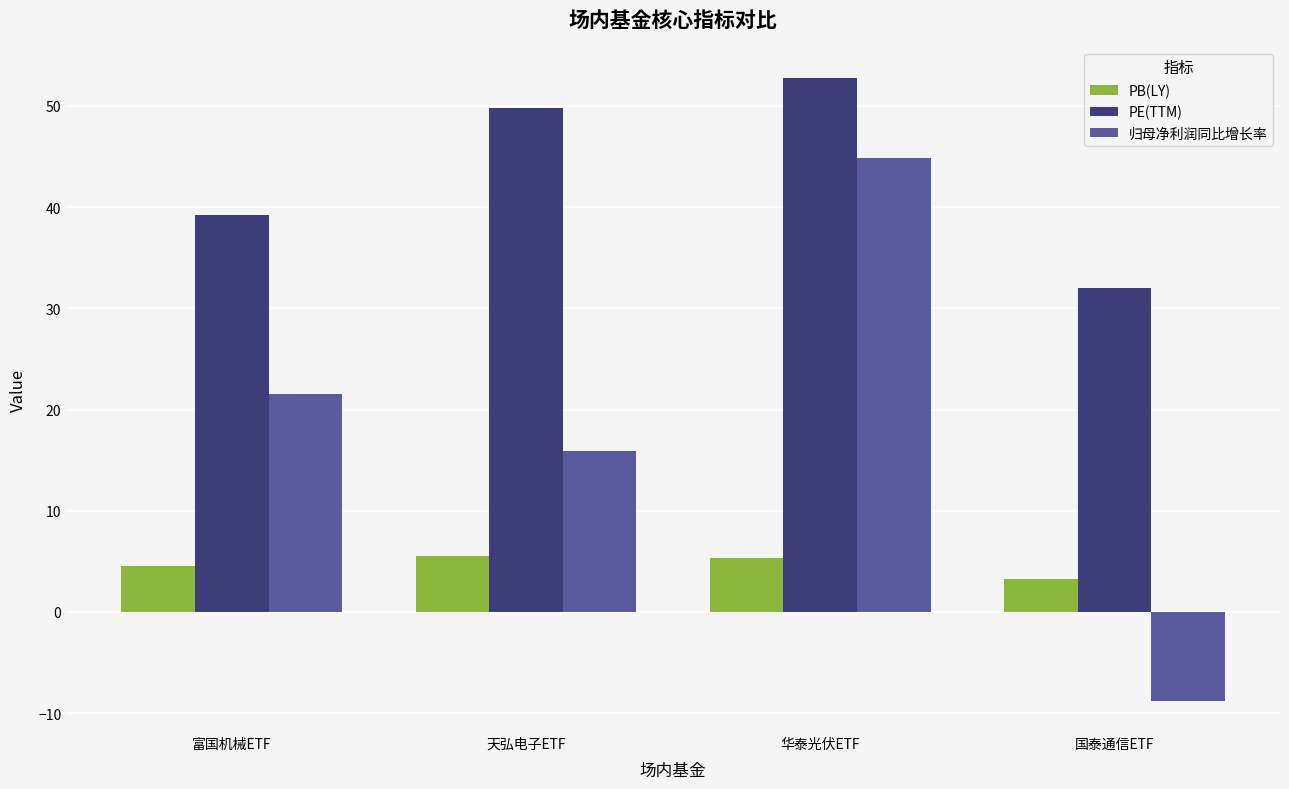

At which category is the sum across all series the highest?

华泰光伏ETF